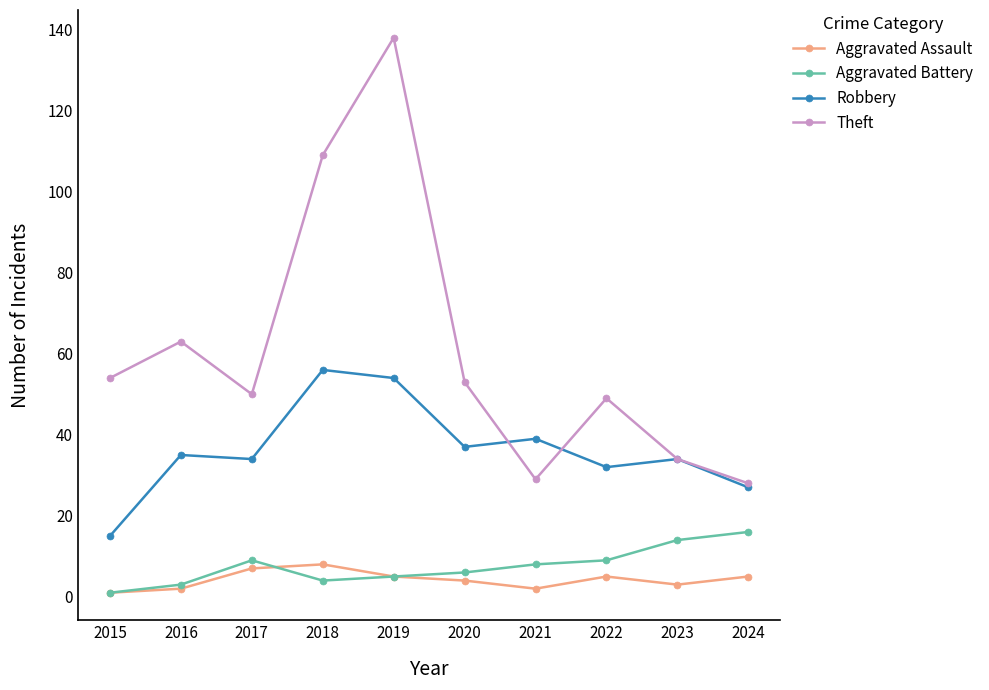

At which category is the sum across all series the highest?

2019